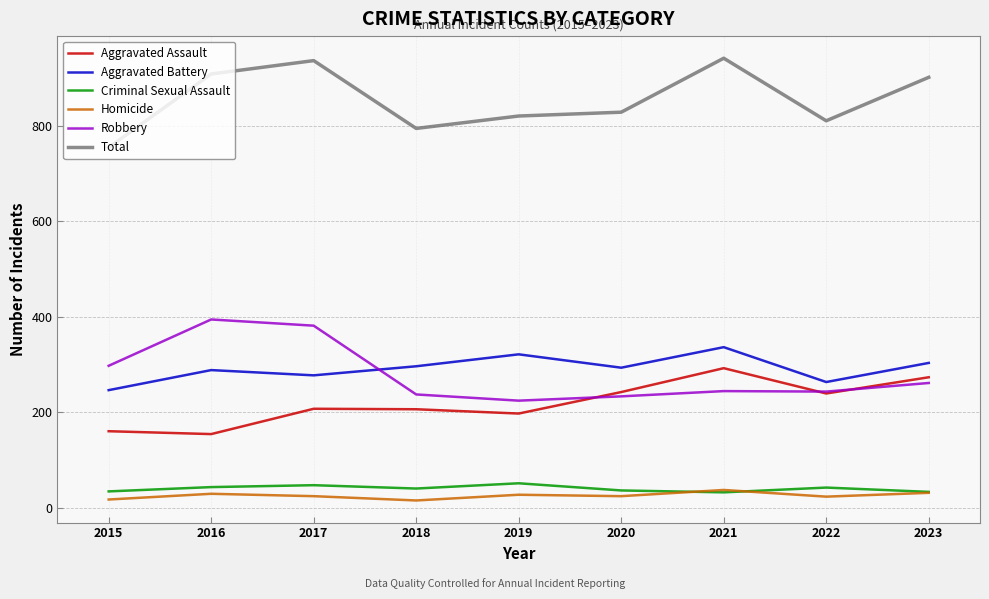

Is the value of Aggravated Battery at 2022 greater than the value of Robbery at 2015?

No